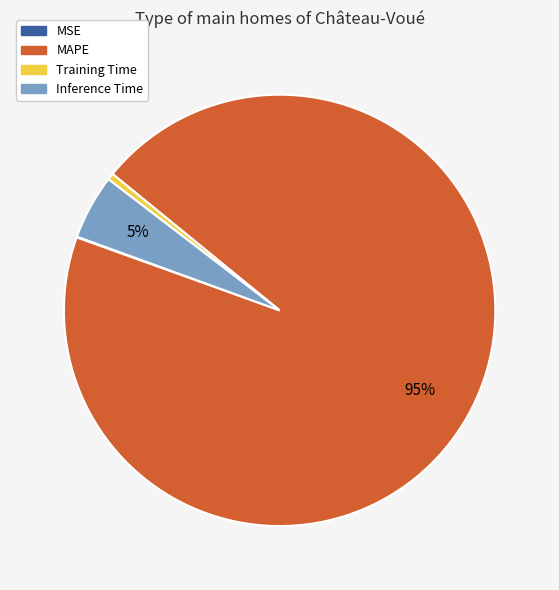

Approximately how many times larger is the value at Inference Time compared to MAPE?

0.1